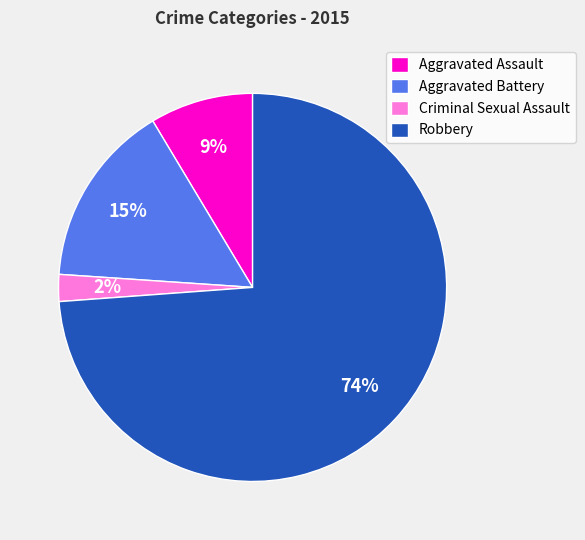

To the nearest percent, what is the average slice percentage?

25%